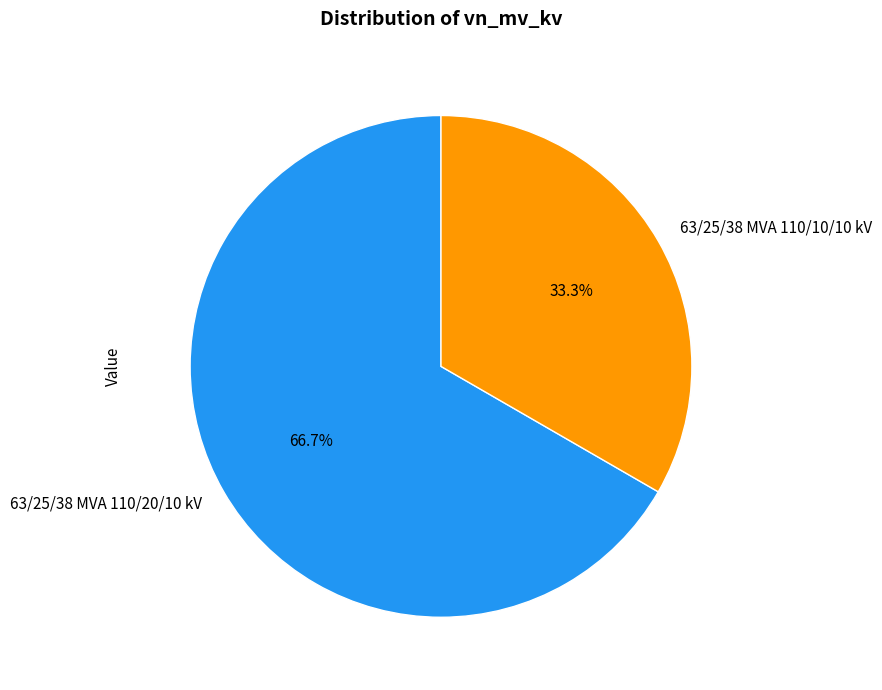

To the nearest percent, what portion does 63/25/38 MVA 110/10/10 kV represent?

33%